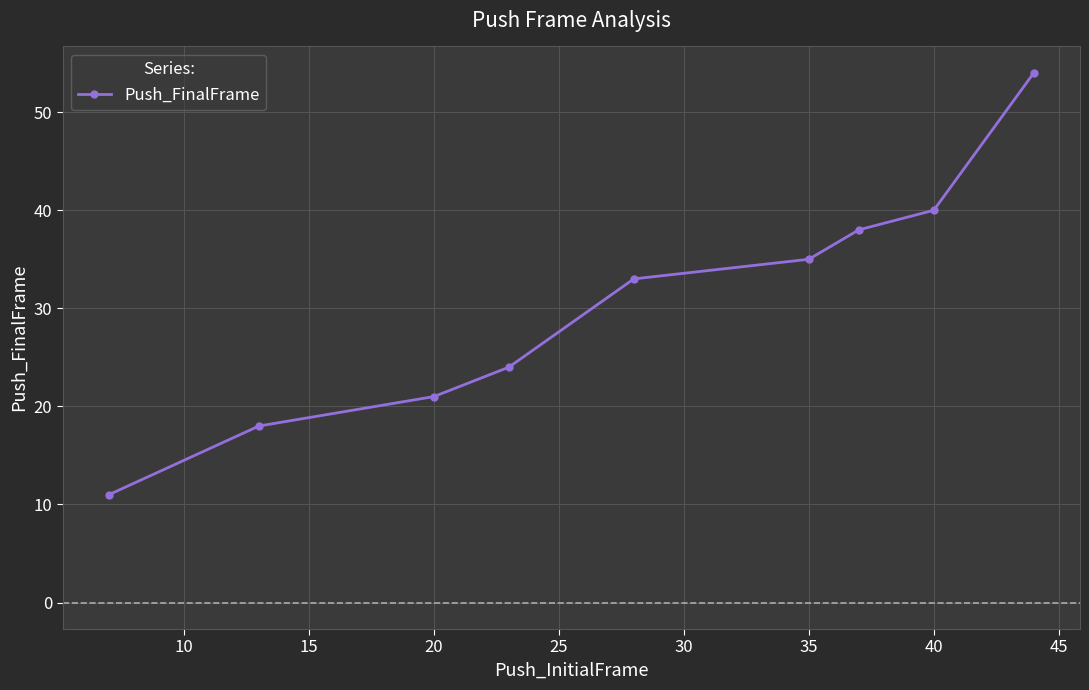

What is the greatest value displayed?

54